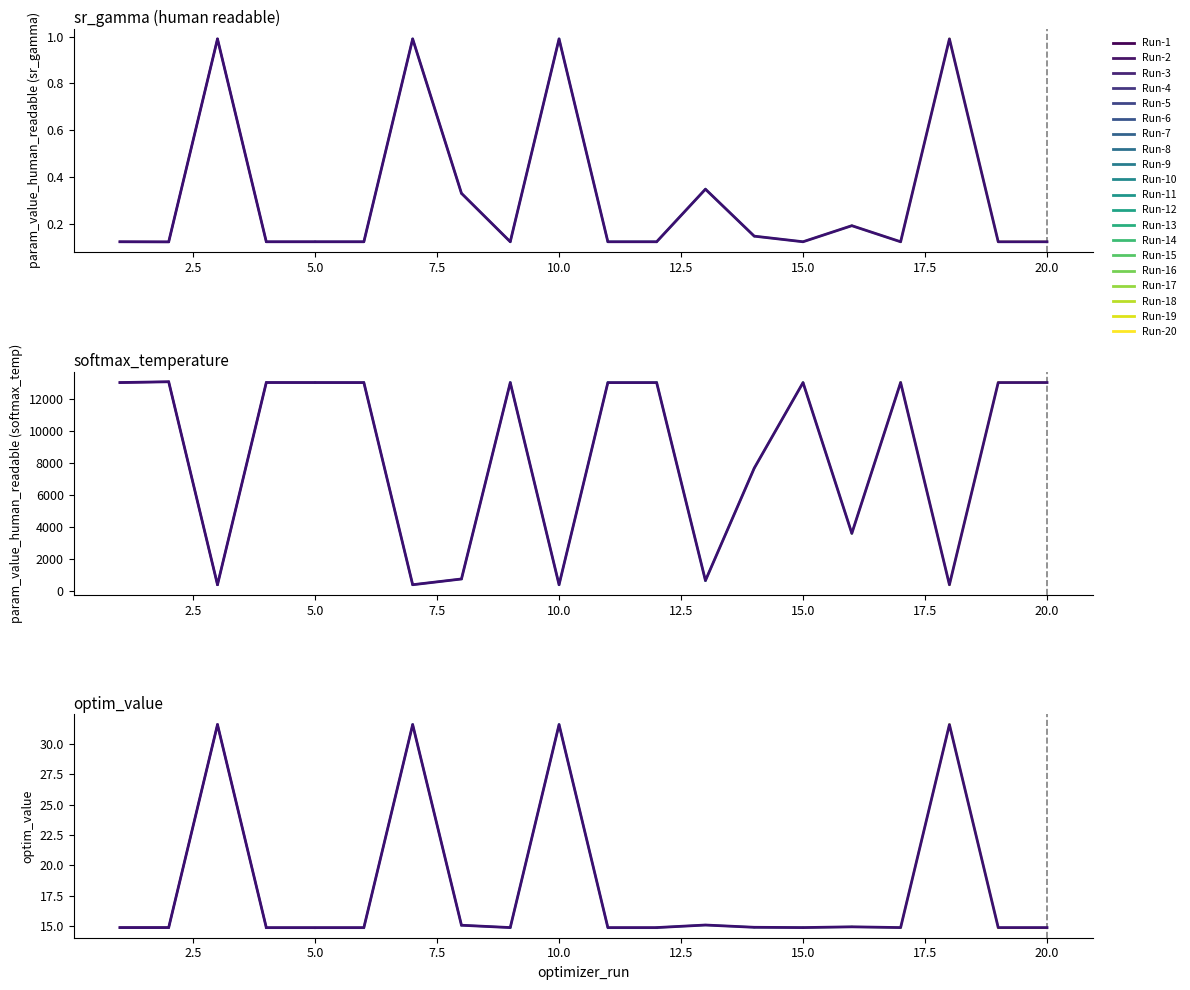

Reading left to right, what are all the values shown in this chart?

sr_gamma: 1=0.1	2=0.1	3=1.0	4=0.1	5=0.1	6=0.1	7=1.0	8=0.3	9=0.1	10=1.0	11=0.1	12=0.1	13=0.3	14=0.1	15=0.1	16=0.2	17=0.1	18=1.0	19=0.1	20=0.1
softmax_temperature: 1=13008.3	2=13057.2	3=399.7	4=13010.4	5=13008.5	6=13006.8	7=399.7	8=758.4	9=13005.1	10=399.8	11=13005.6	12=13006.4	13=659.7	14=7669.1	15=13005.1	16=3603.2	17=13010.7	18=399.7	19=13008.5	20=13009.7
optim_value: 1=14.9	2=14.9	3=31.6	4=14.9	5=14.9	6=14.9	7=31.6	8=15.1	9=14.9	10=31.6	11=14.9	12=14.9	13=15.1	14=14.9	15=14.9	16=14.9	17=14.9	18=31.6	19=14.9	20=14.9